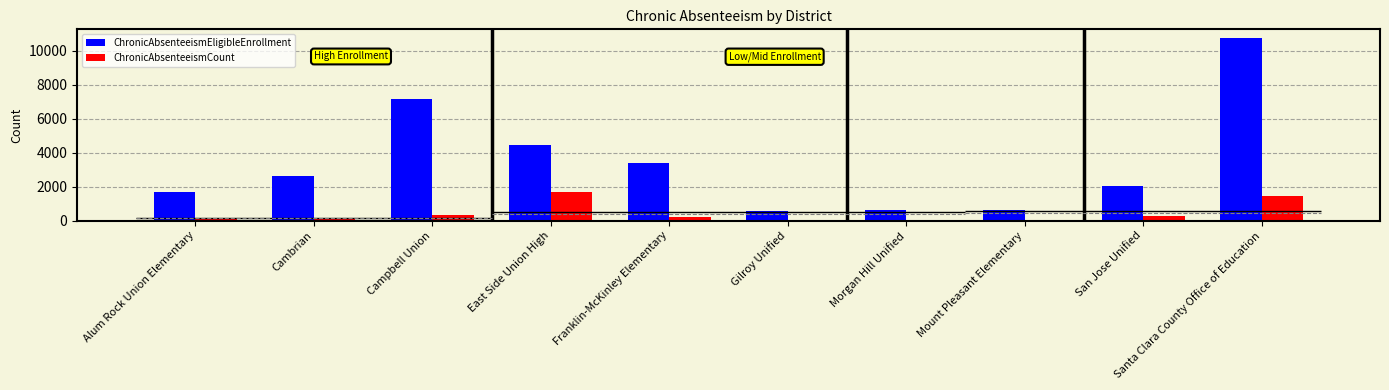

Reading left to right, list all the values displayed in this chart.

ChronicAbsenteeismEligibleEnrollment: 1670	2604	7194	4471	3384	545	649	616	2025	10740
ChronicAbsenteeismCount: 125	88	315	1663	222	27	11	26	257	1465